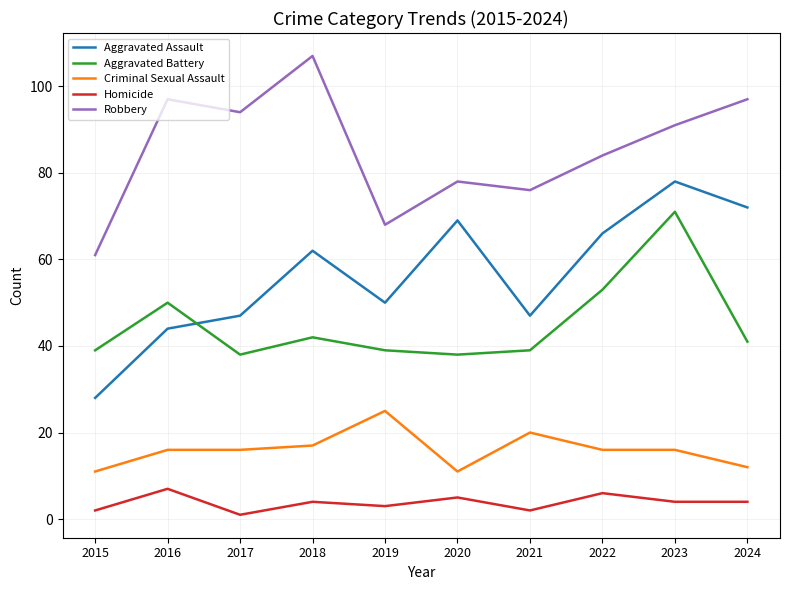

True or false: Robbery and Criminal Sexual Assault cross at least once.

False